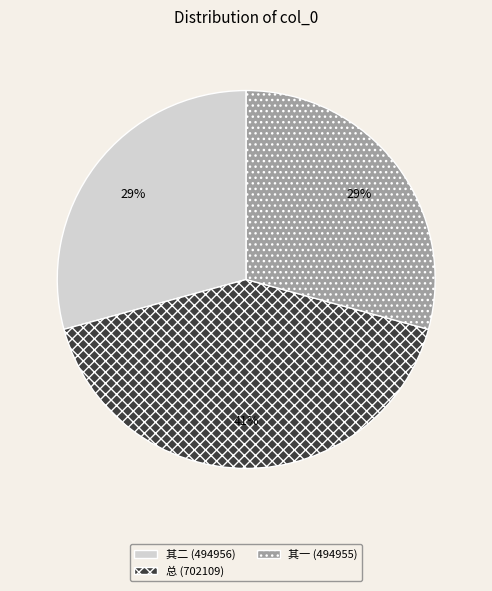

To the nearest percent, what percentage of the pie is 其二 (494956)?

29%